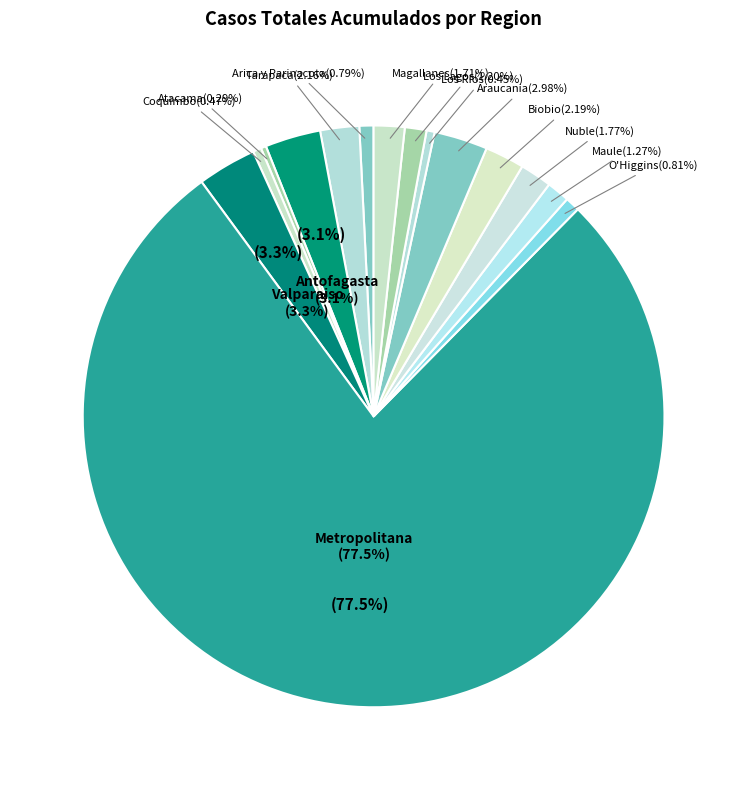

What is the change in value from Coquimbo to Metropolitana?

+44373